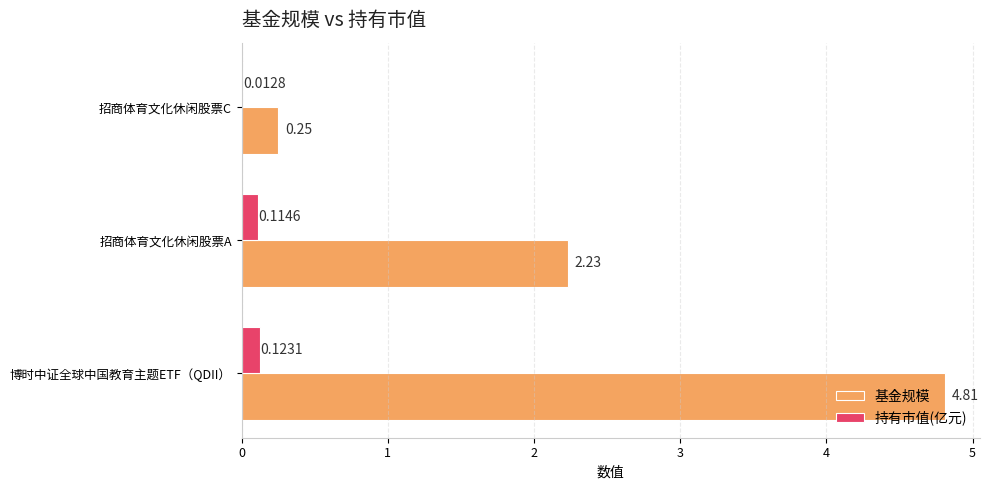

Which series has the largest total across all categories?

基金规模